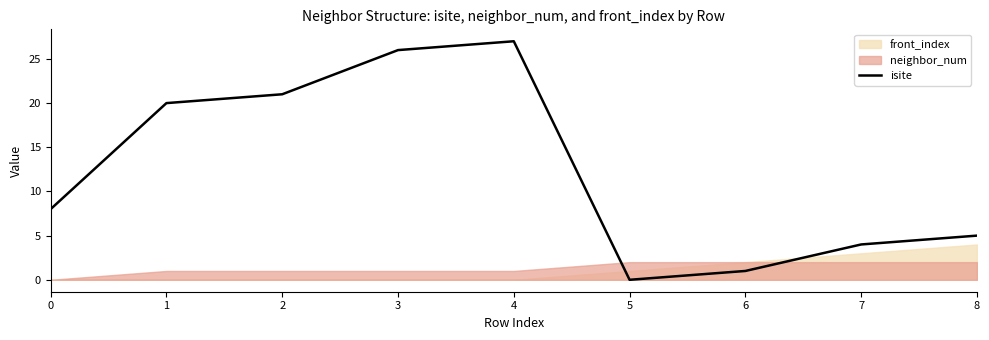

How many interior local peaks (higher than both neighbors) does the data have?

1